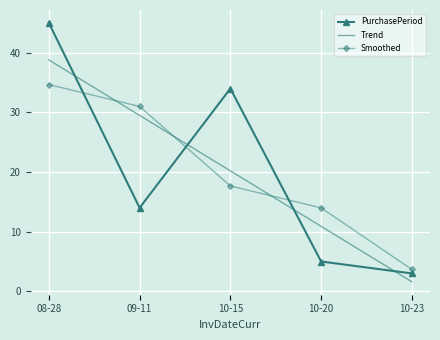

Reading right to left, what are all the values shown in this chart?

PurchasePeriod: 10-23=3.0	10-20=5.0	10-15=34.0	09-11=14.0	08-28=45.0
Trend: 10-23=1.6	10-20=10.9	10-15=20.2	09-11=29.5	08-28=38.8
Smoothed: 10-23=3.7	10-20=14.0	10-15=17.7	09-11=31.0	08-28=34.7